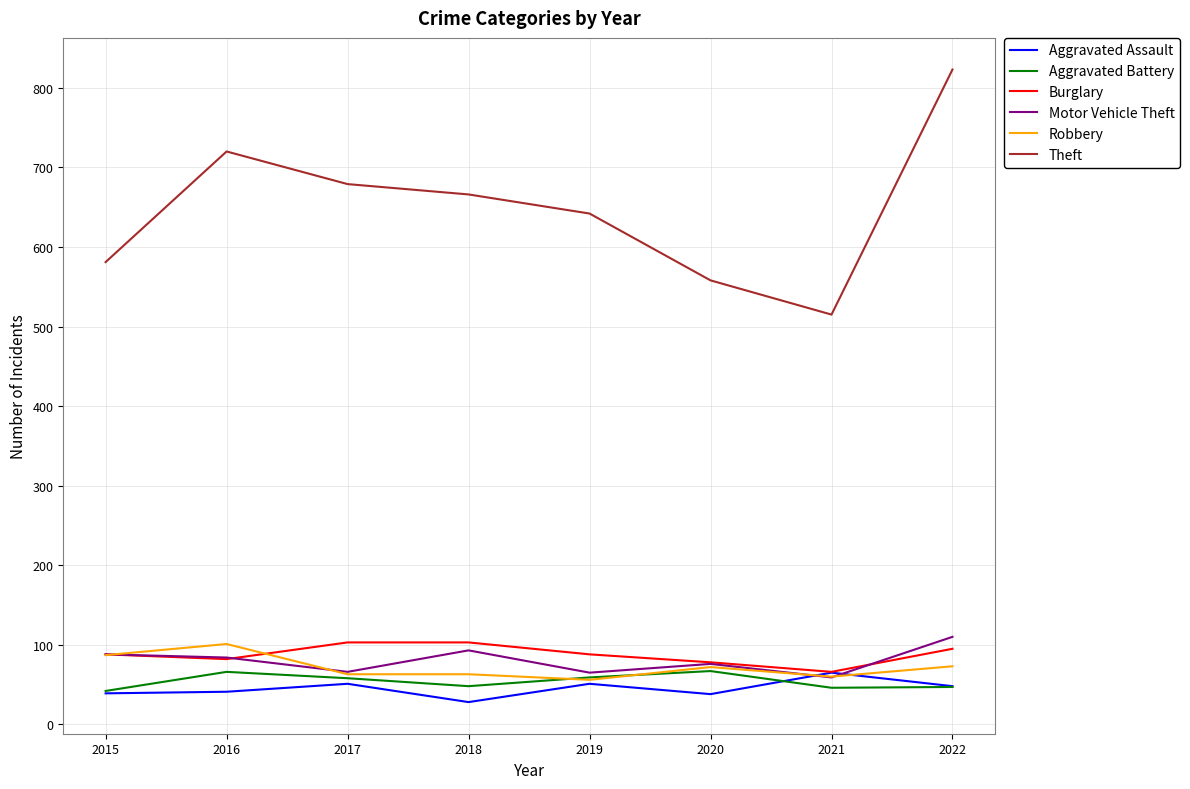

What is the total value across all series at 2017?

1020